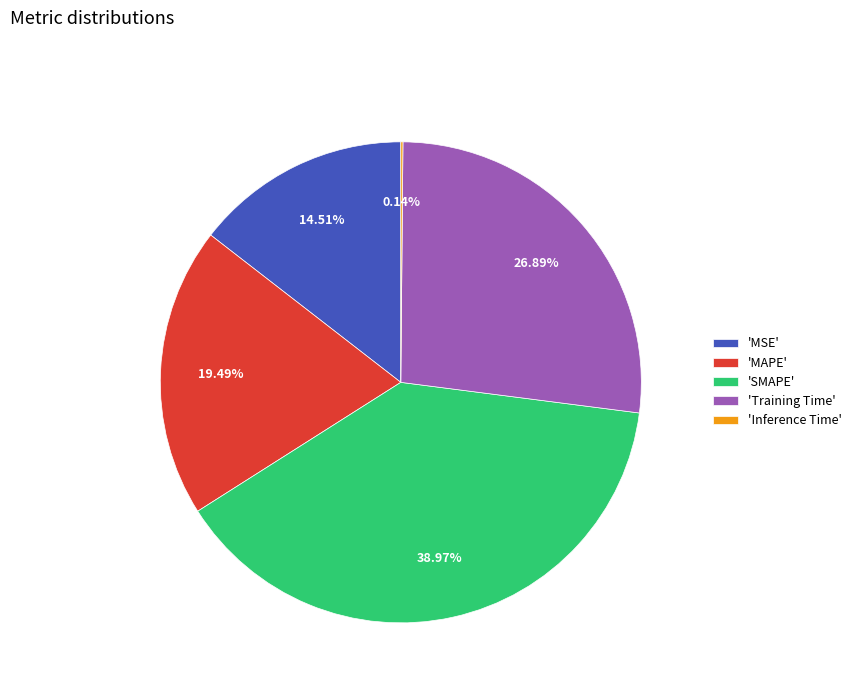

What is the largest slice in the pie chart?

'SMAPE'